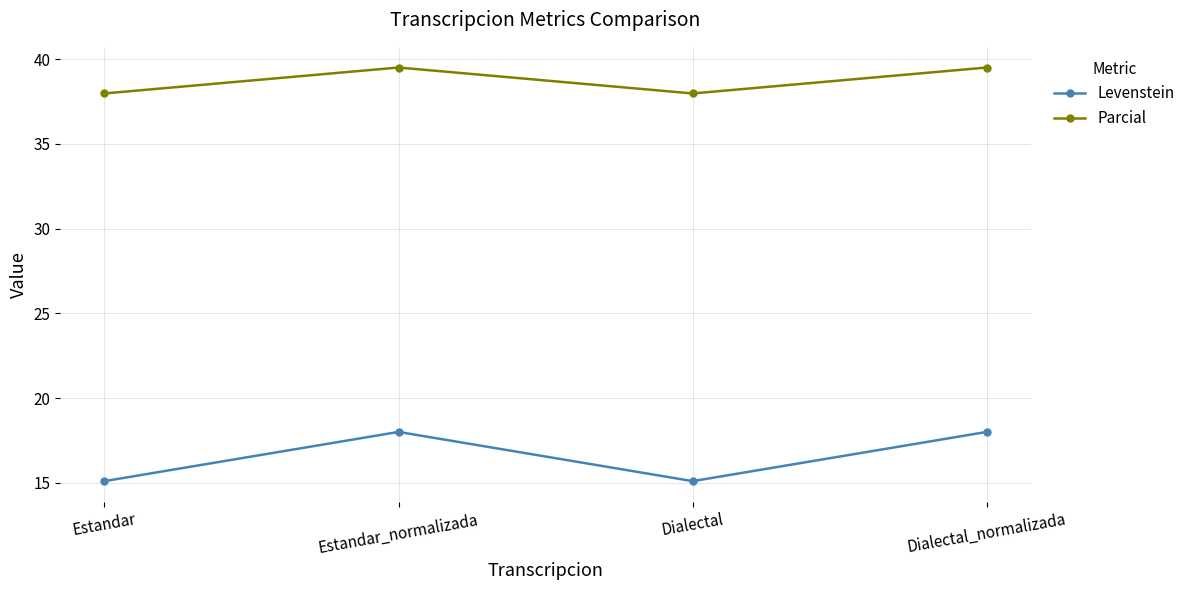

What is the minimum value shown in the chart?

15.1